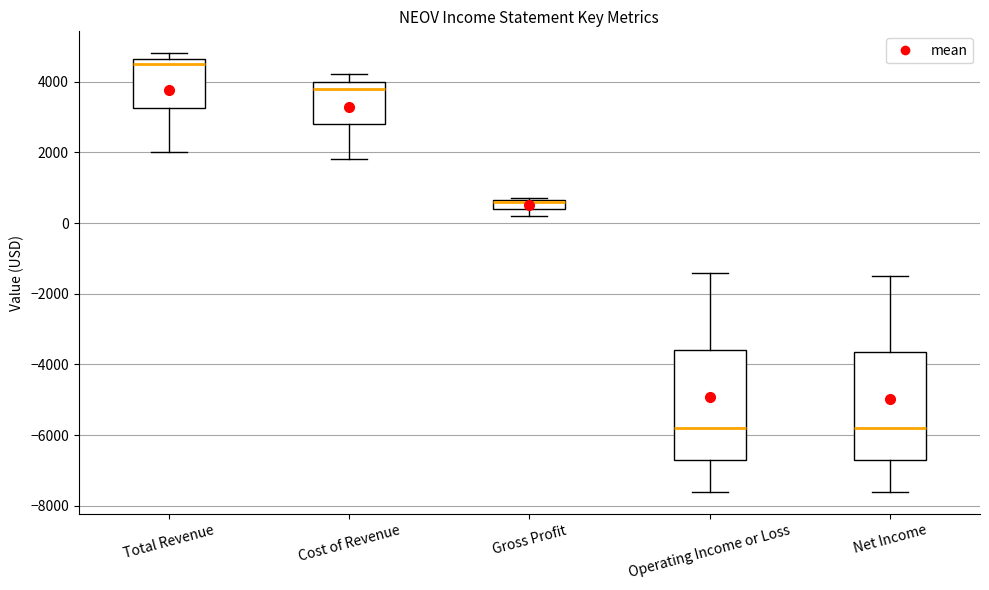

Where is the upper edge of the box for Gross Profit on the y-axis? The values are not printed on the chart, so give them approximately, as read against the axis.

600